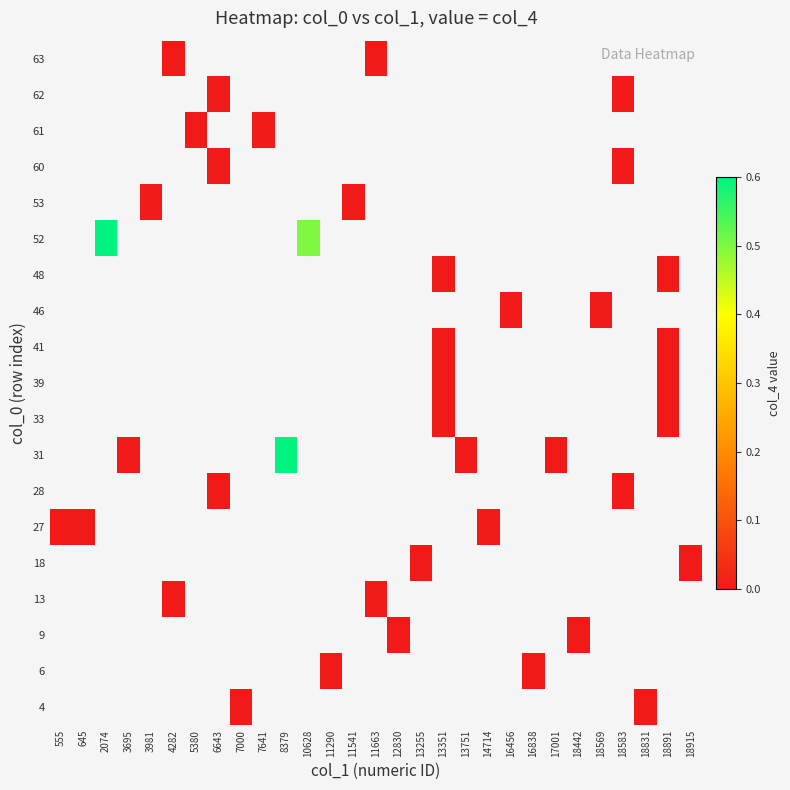

Between 11541 and 13751, which is larger?

13751